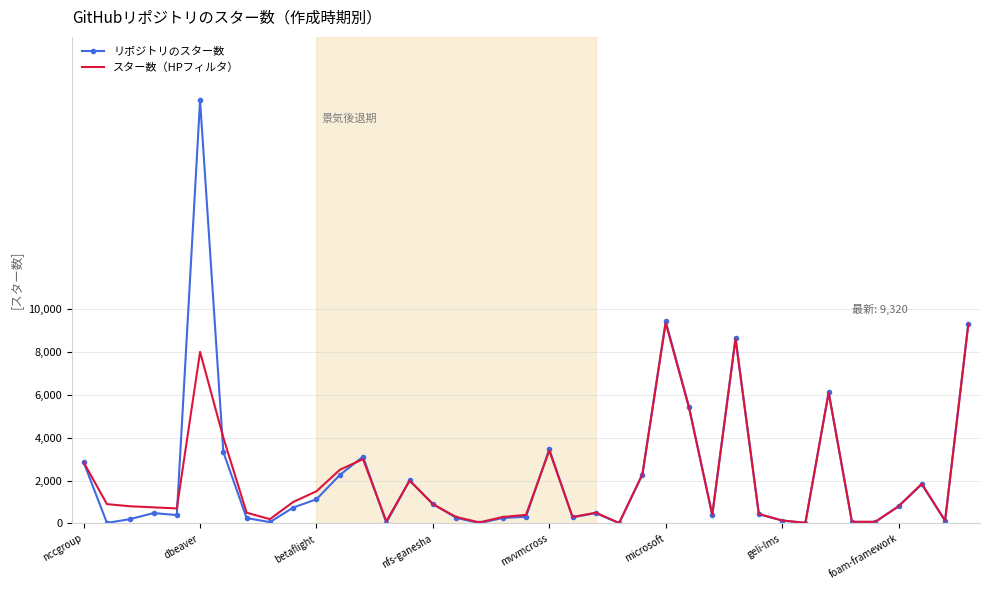

What is the maximum value shown in the chart?

19730